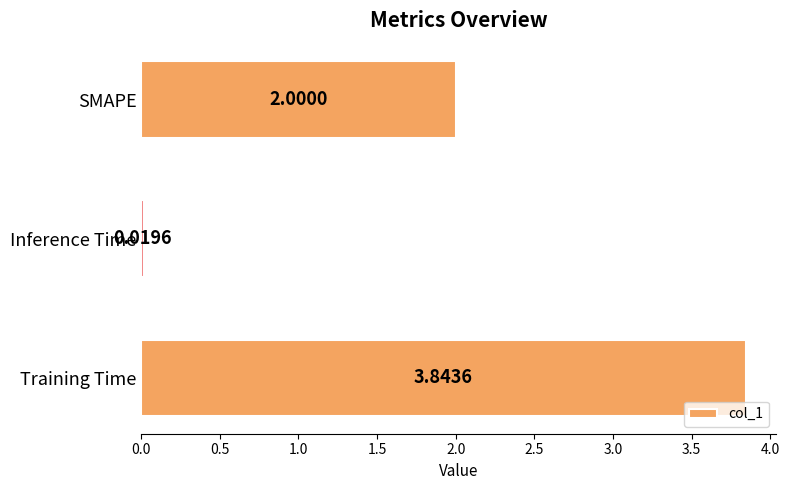

Between SMAPE and Training Time, which is larger?

Training Time